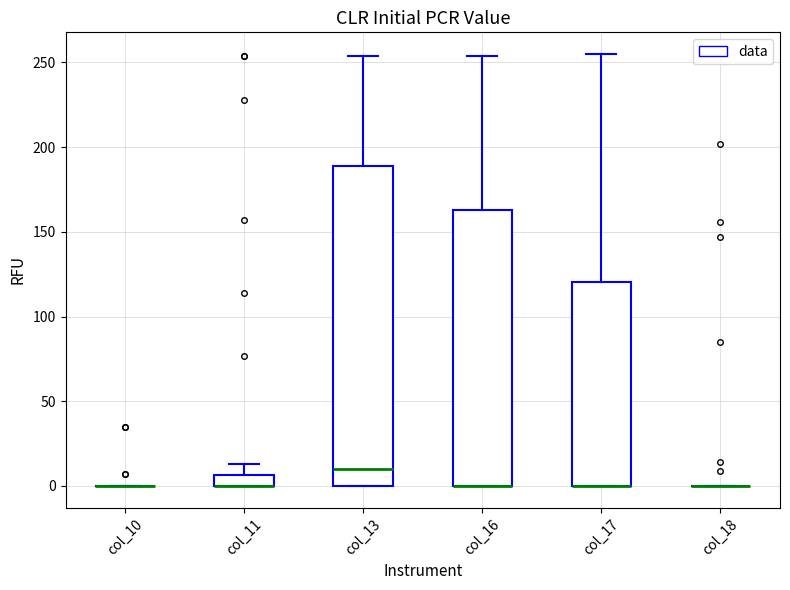

Which box is the tallest, from its lower edge to its upper edge?

col_13